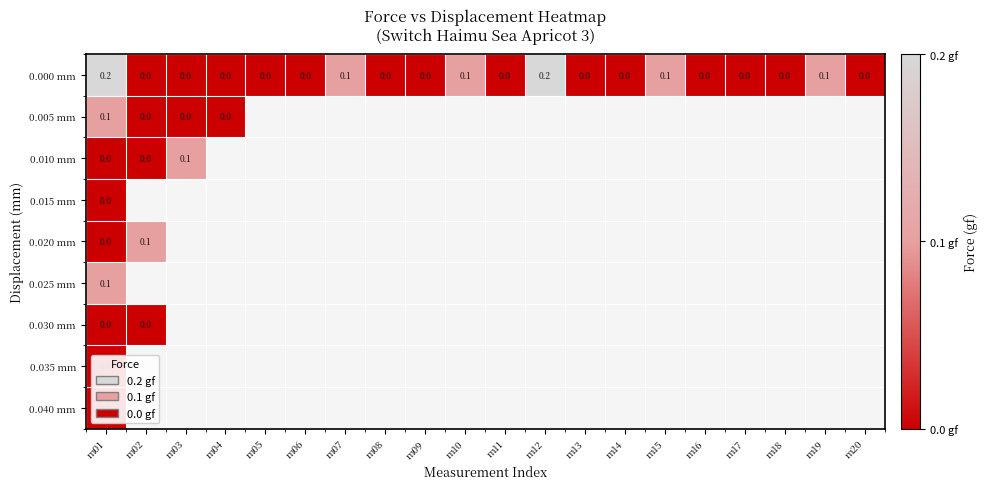

What is the sum of all 0.000 mm values?

0.8